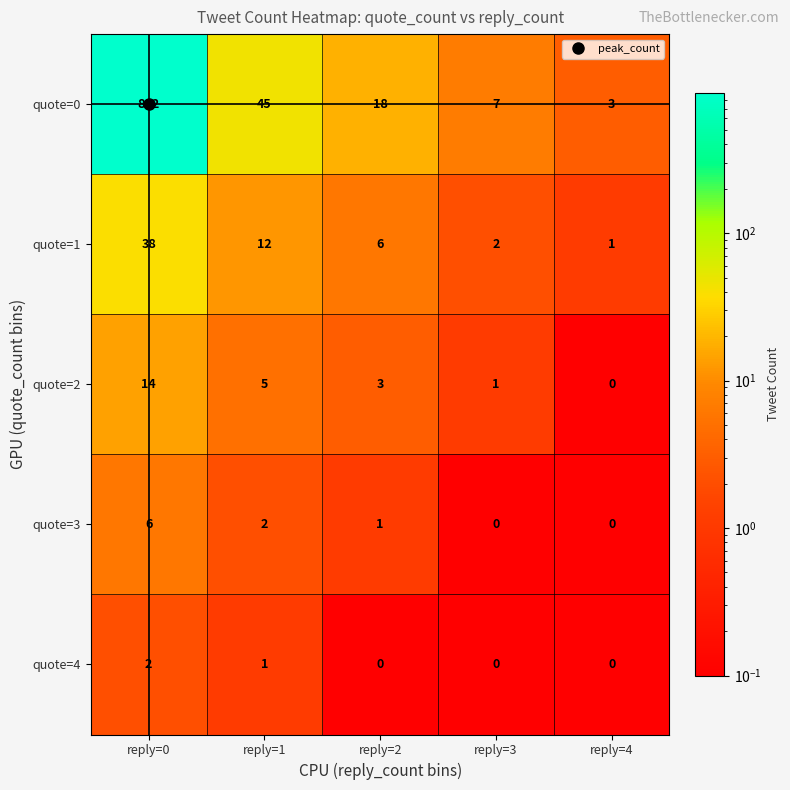

True or false: quote=3 has a value of 3 at reply=4.

False